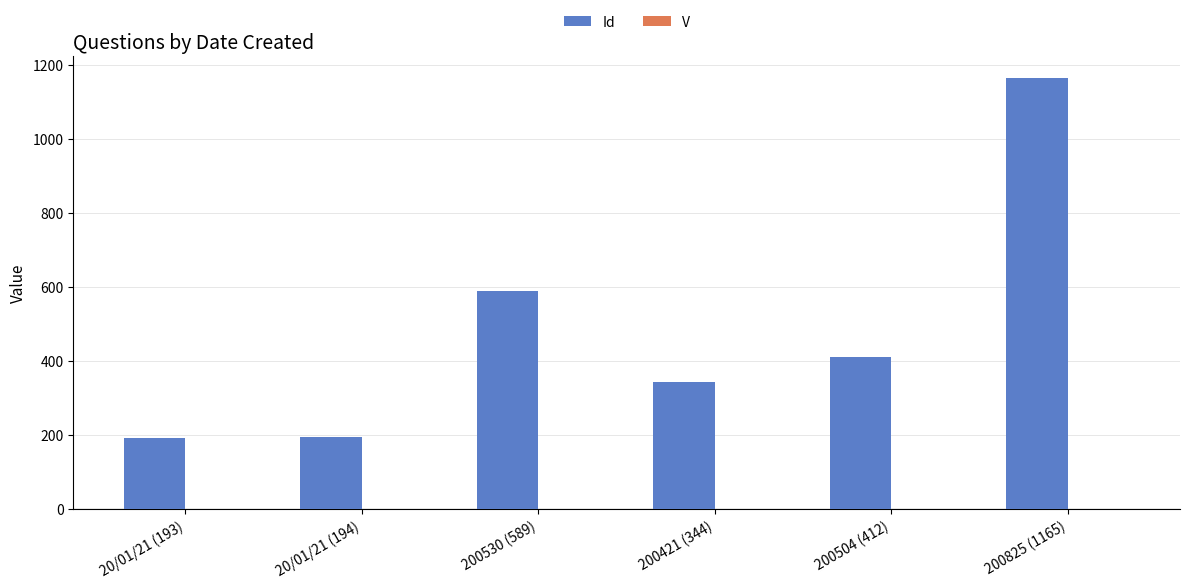

What is the maximum value shown in the chart?

1165